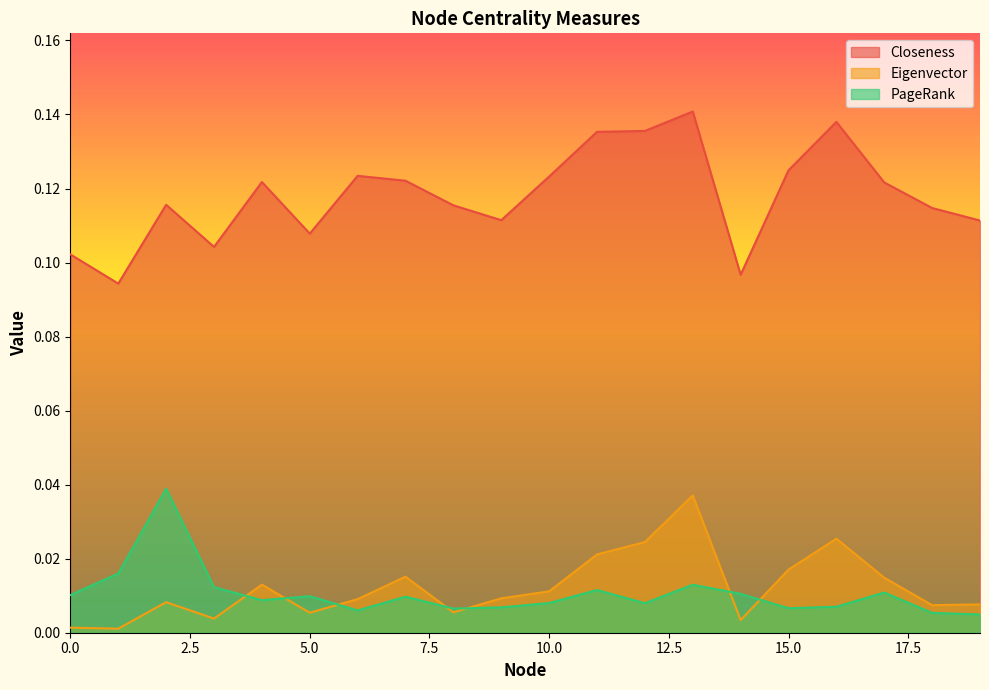

Rank the series at 17 from lowest to highest value.

PageRank, Eigenvector, Closeness